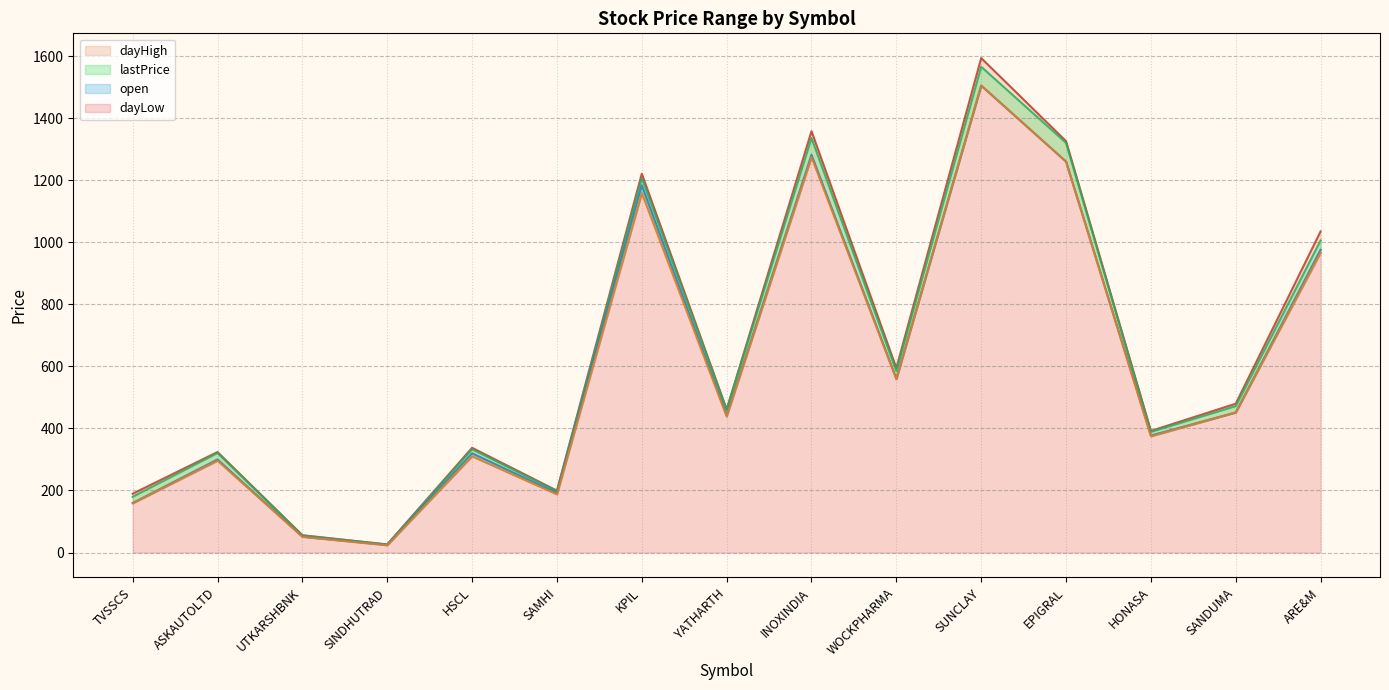

The value of dayLow at HONASA is 88.6. True or false?

False